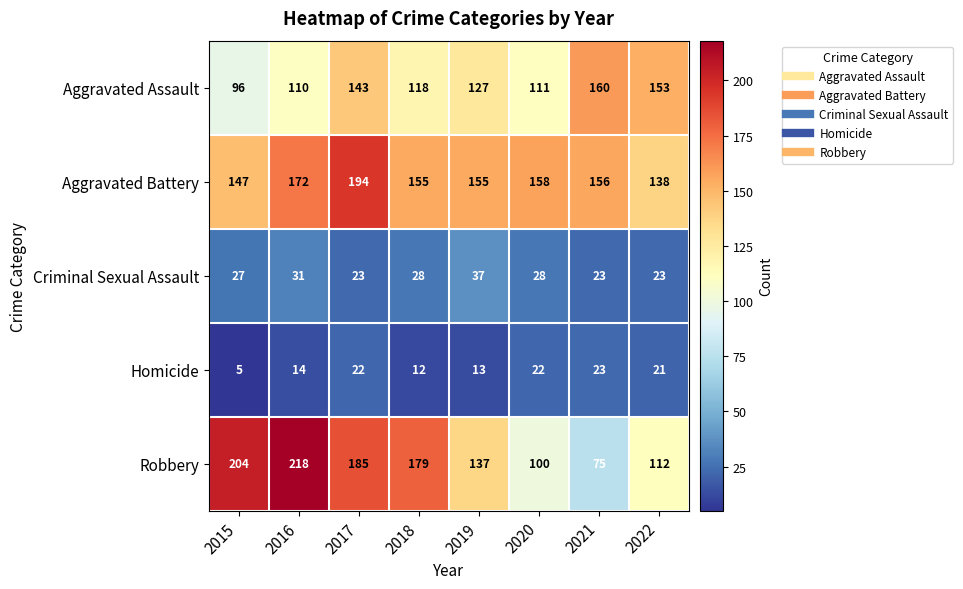

Rank the series by their maximum value, from lowest to highest.

Homicide, Criminal Sexual Assault, Aggravated Assault, Aggravated Battery, Robbery